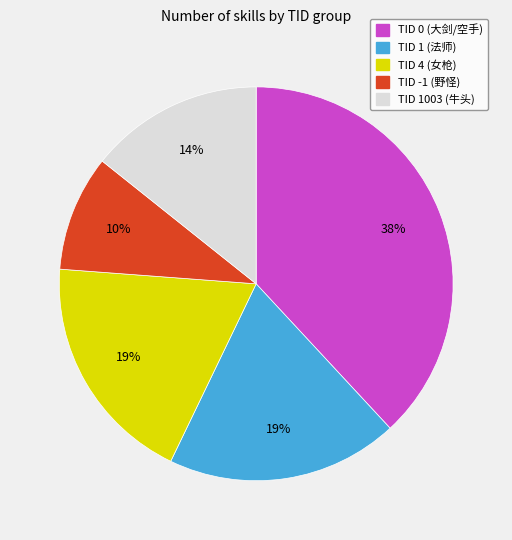

Is there any slice that represents more than half of the pie?

No